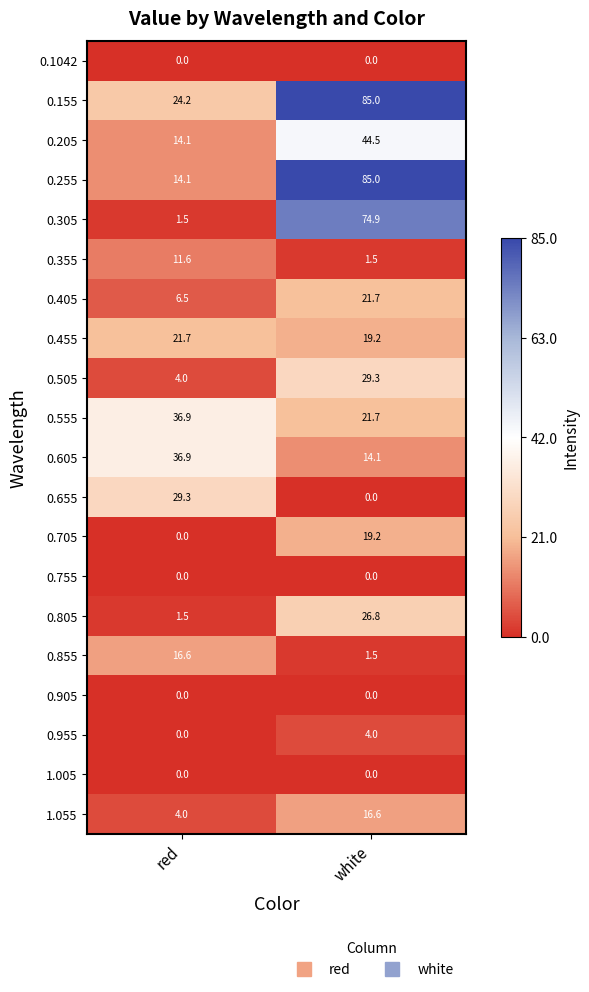

At which category is the sum across all series the highest?

white